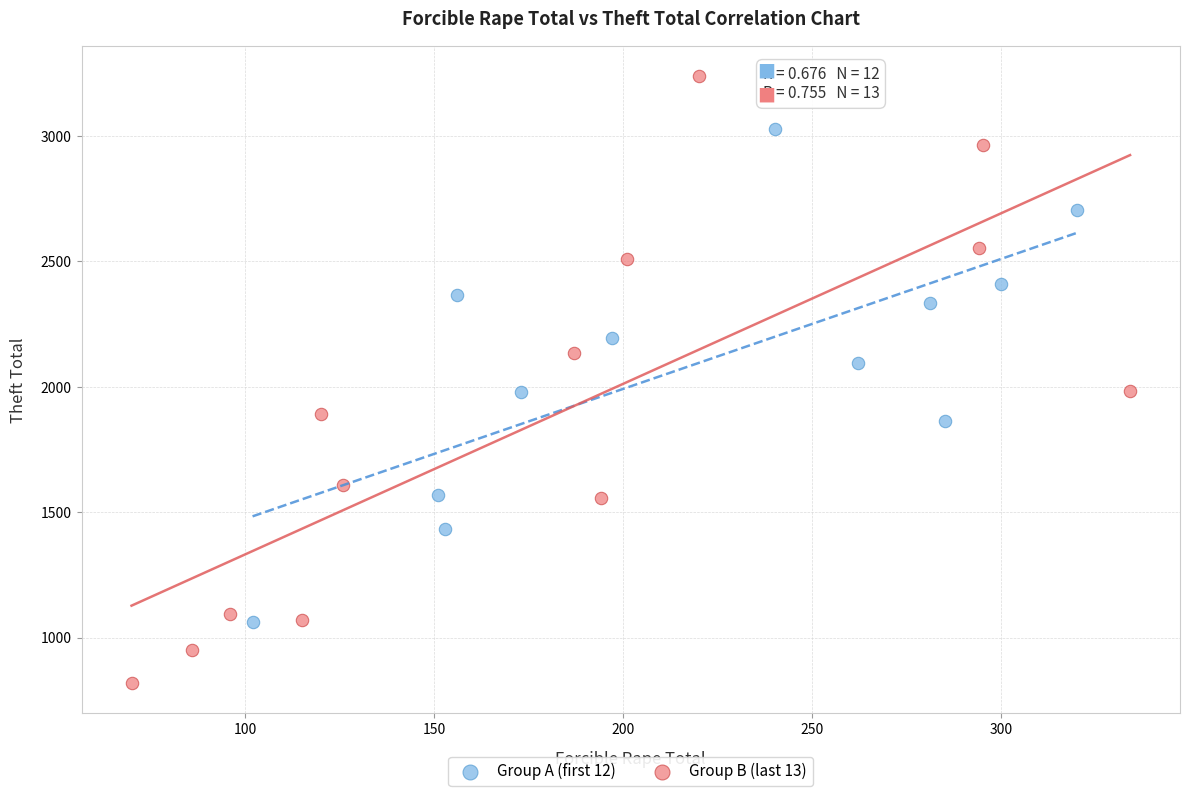

Which series reaches the maximum Y coordinate?

Group B (last 13)